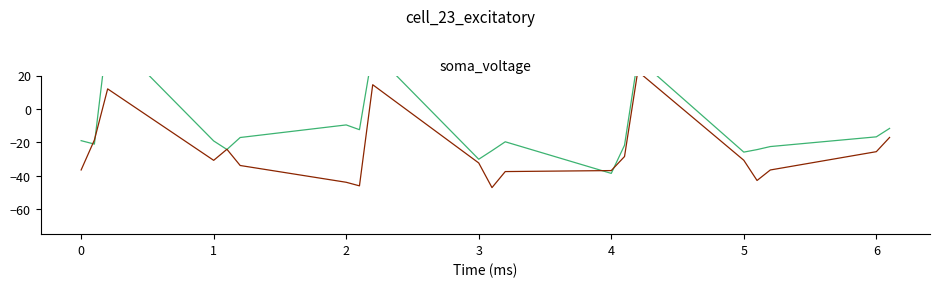

Reading left to right, list all the values displayed in this chart.

series_0: -19.0	-21.1	45.1	-19.2	-24.3	-17.1	-9.6	-12.4	34.4	-30.1	-25.0	-19.7	-38.6	-21.8	30.0	-25.9	-24.4	-22.5	-16.7	-11.7
series_1: -36.5	-18.6	12.0	-30.8	-24.2	-33.9	-43.9	-46.1	14.5	-32.4	-47.1	-37.5	-36.9	-28.5	22.6	-30.7	-42.8	-36.6	-25.6	-17.1